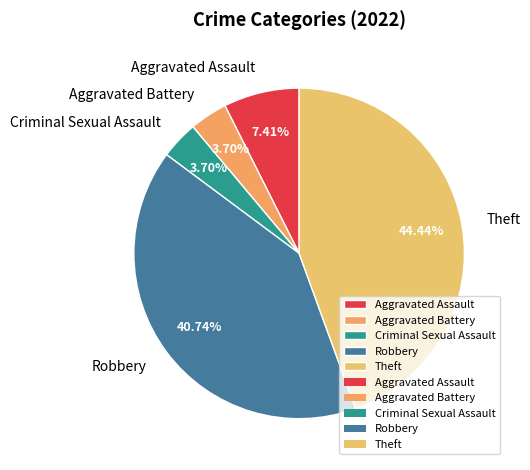

What is the largest slice in the pie chart?

Theft